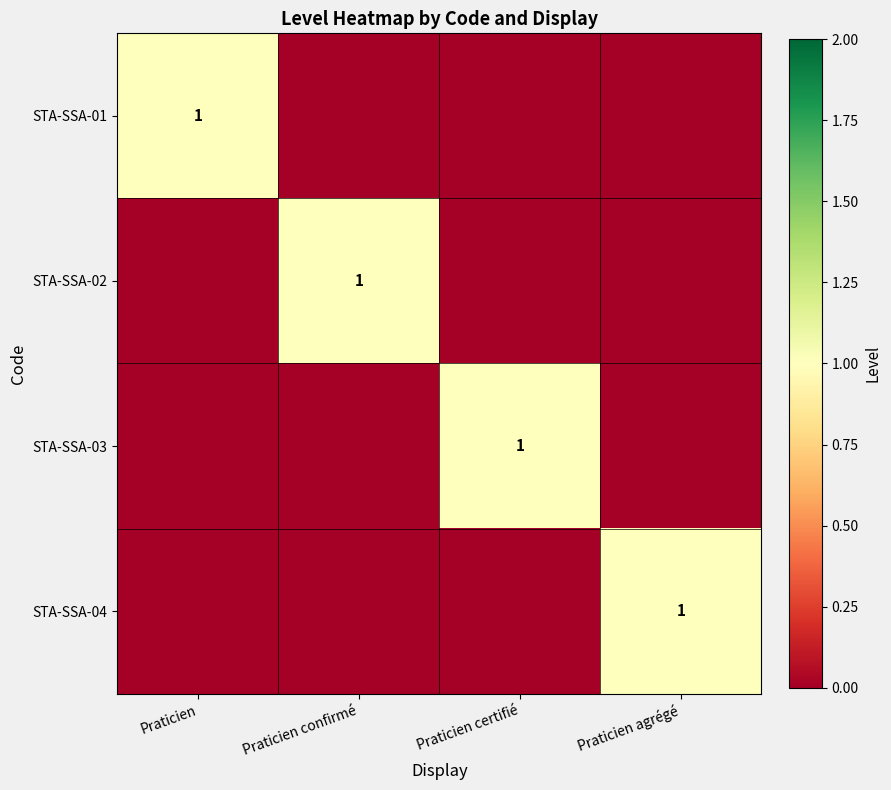

Where is STA-SSA-04 nearest to the value 0?

Praticien